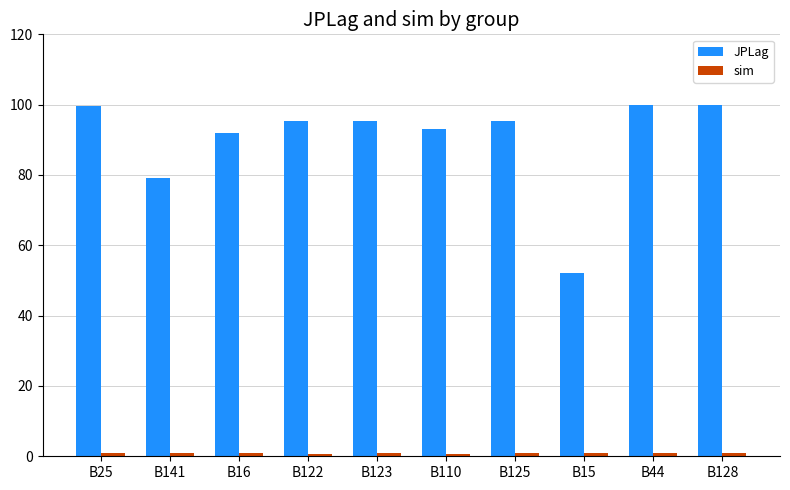

Is it true that JPLag equals 100.0 at B44?

True